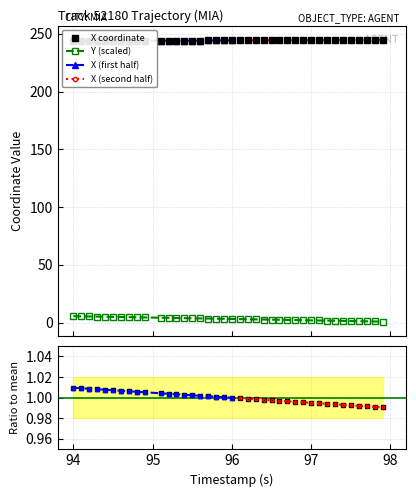

What is the value of the Y (scaled) point at the 1st from the left?

5.6